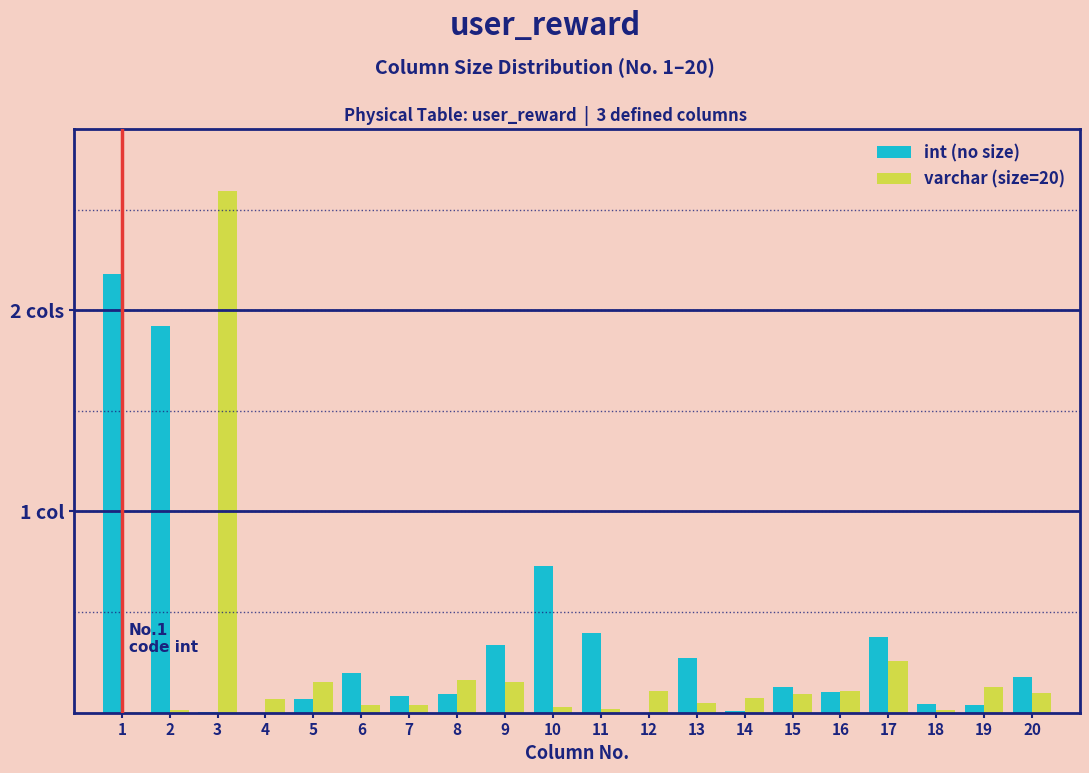

Are the bars horizontal?

No